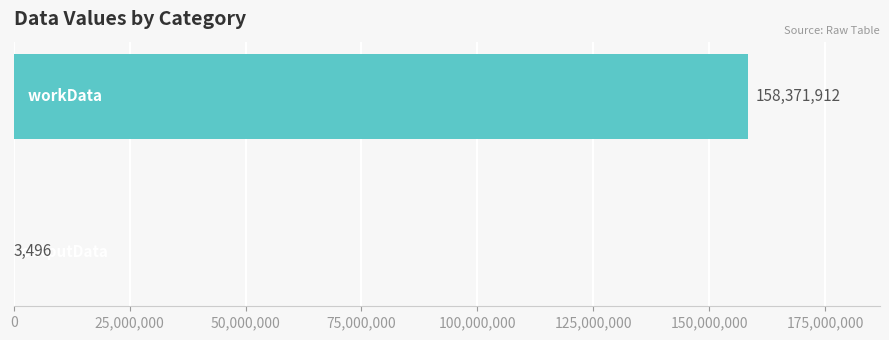

Does the chart contain stacked bars?

No